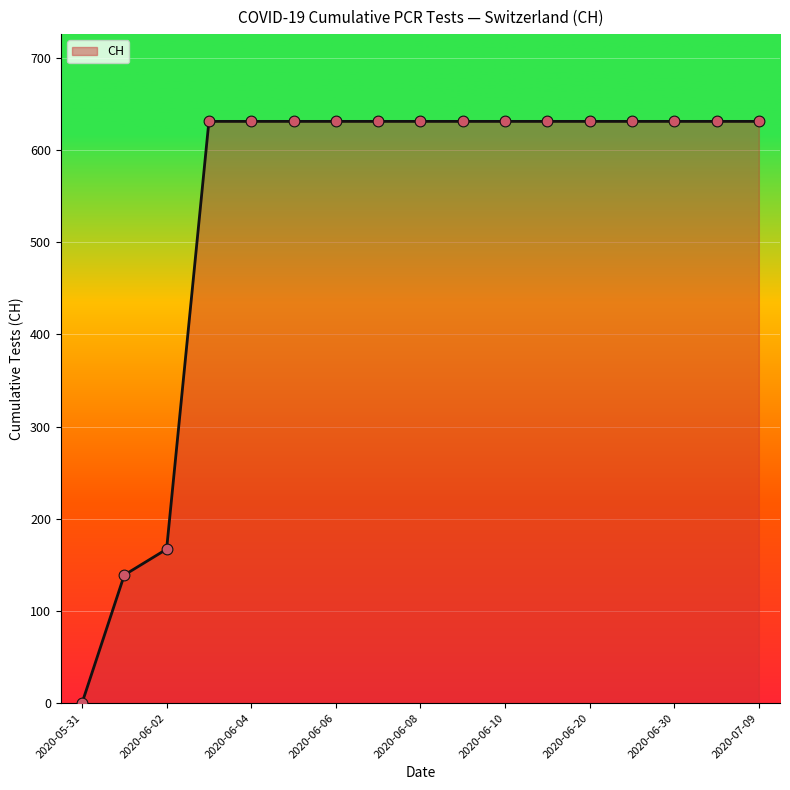

What is the difference between the maximum and minimum values?

631